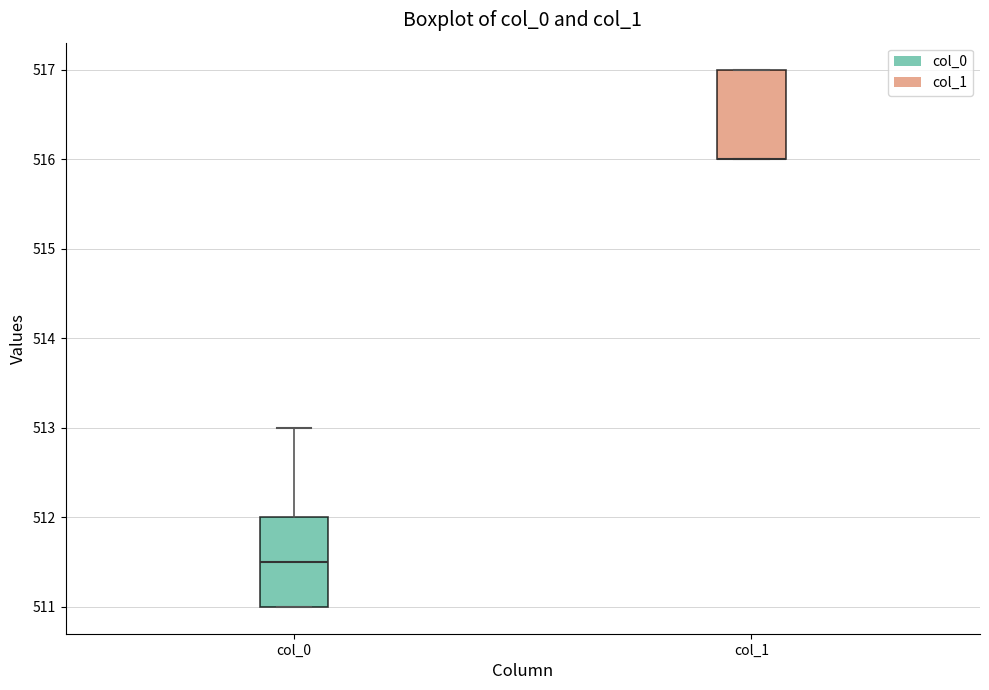

Reading left to right, read every box against the y-axis: the position of its median line, the range the box covers, and the ends of its whiskers. The values are not printed on the chart, so give them approximately, as read against the axis.

col_0: median 511.5, box 511.0 to 512.0, whiskers 511.0 to 513.0
col_1: median 516.0 (drawn on the box's lower edge), box 516.0 to 517.0, whiskers 516.0 to 517.0